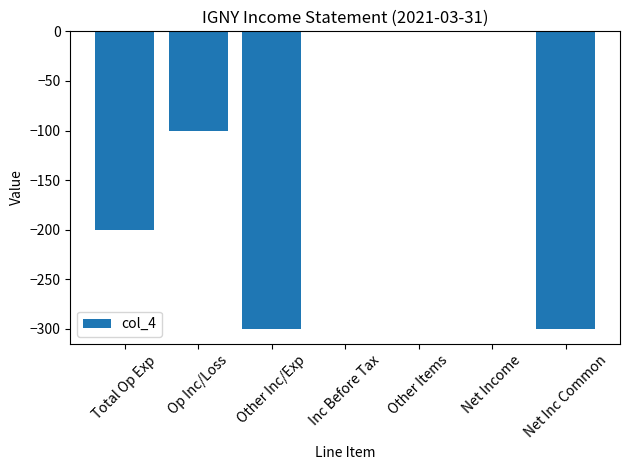

Between Total Op Exp and Other Inc/Exp, which is larger?

Total Op Exp